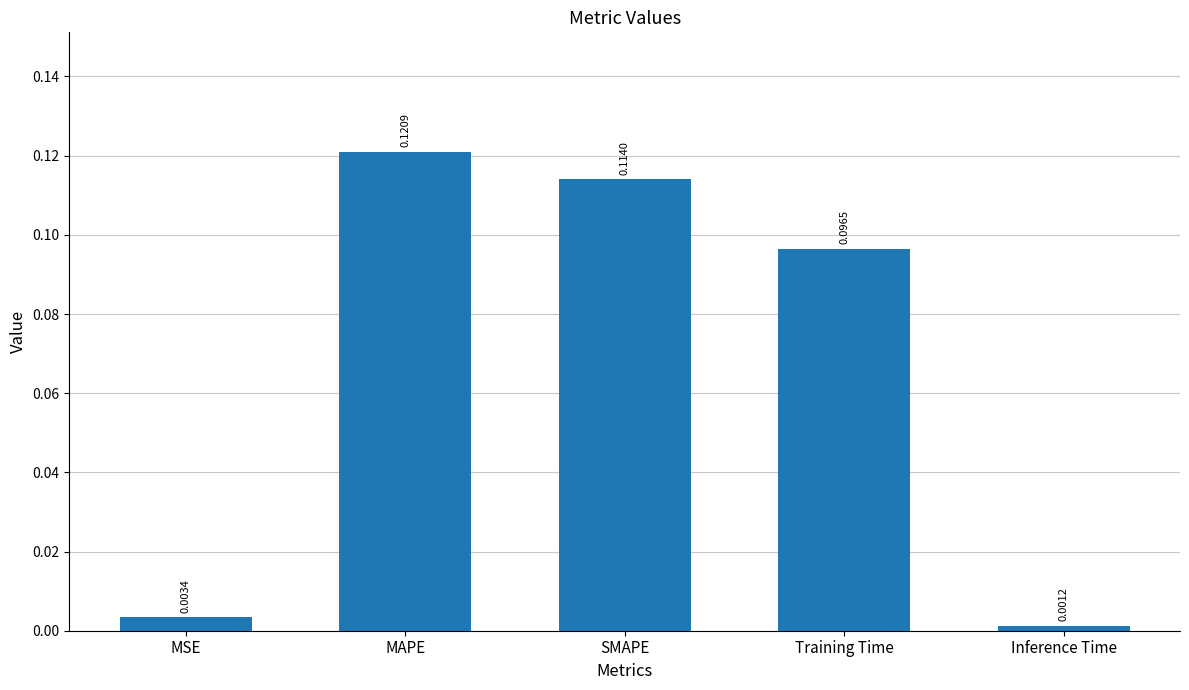

Which category has the lowest value across all series?

Inference Time